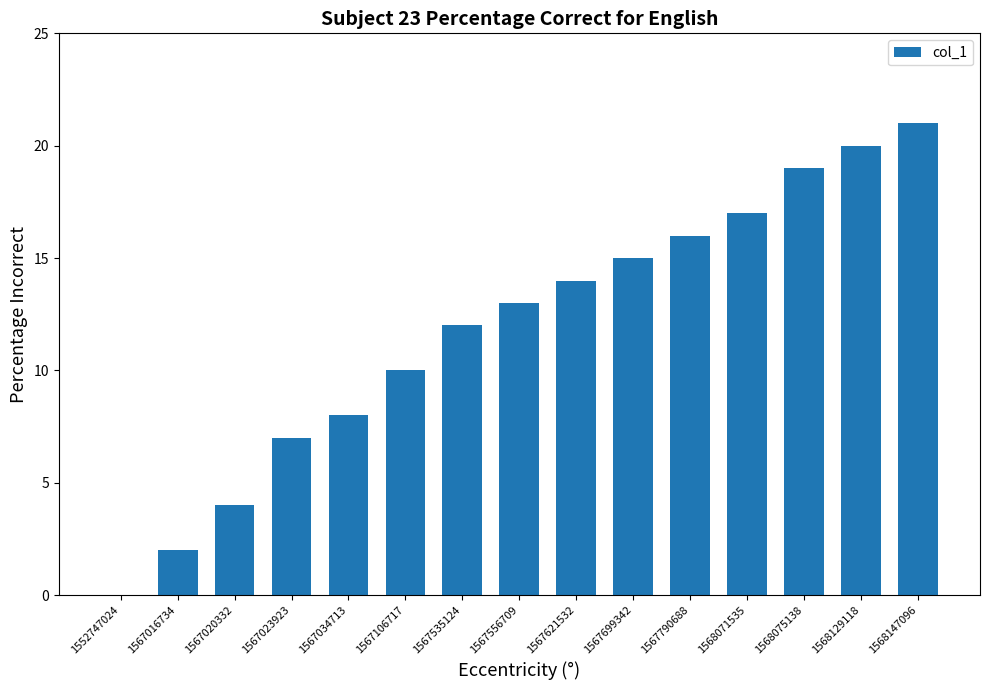

What is the greatest value displayed?

21